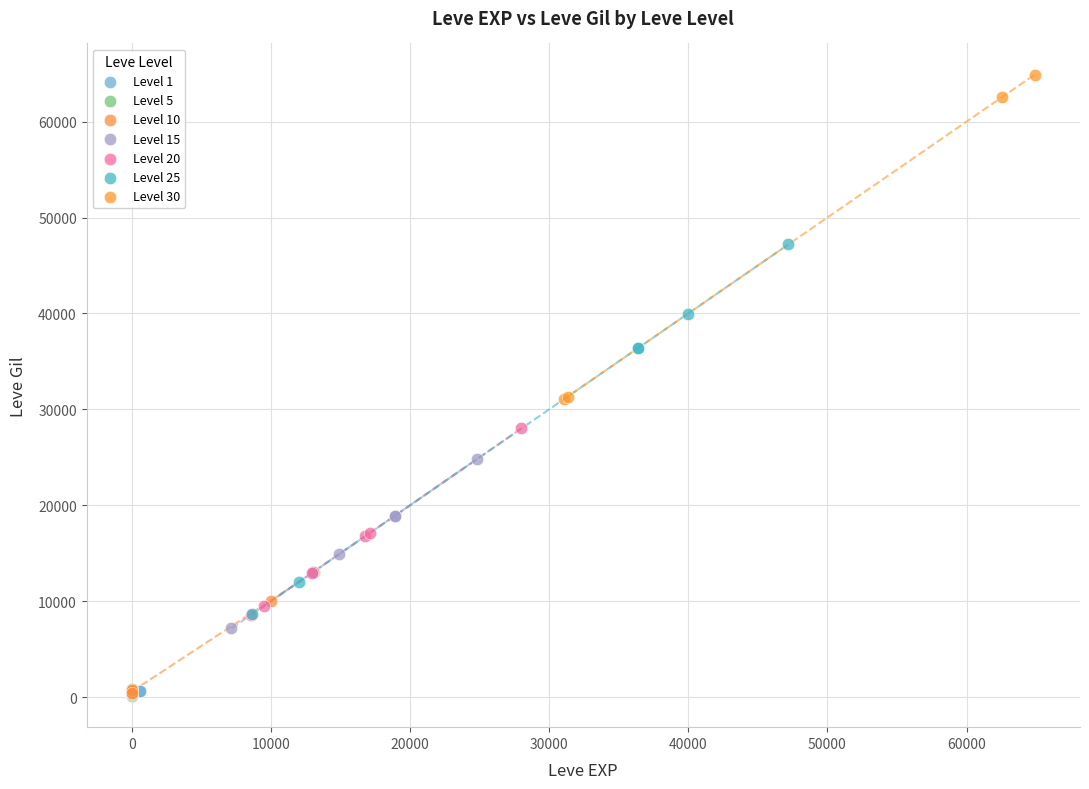

What are all the series names shown in the legend?

Level 1, Level 5, Level 10, Level 15, Level 20, Level 25, Level 30